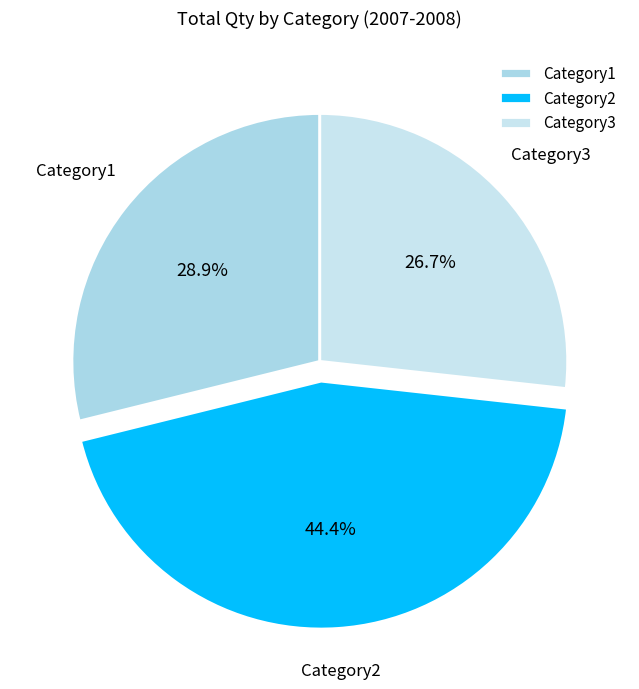

How many slices are in this pie chart?

3